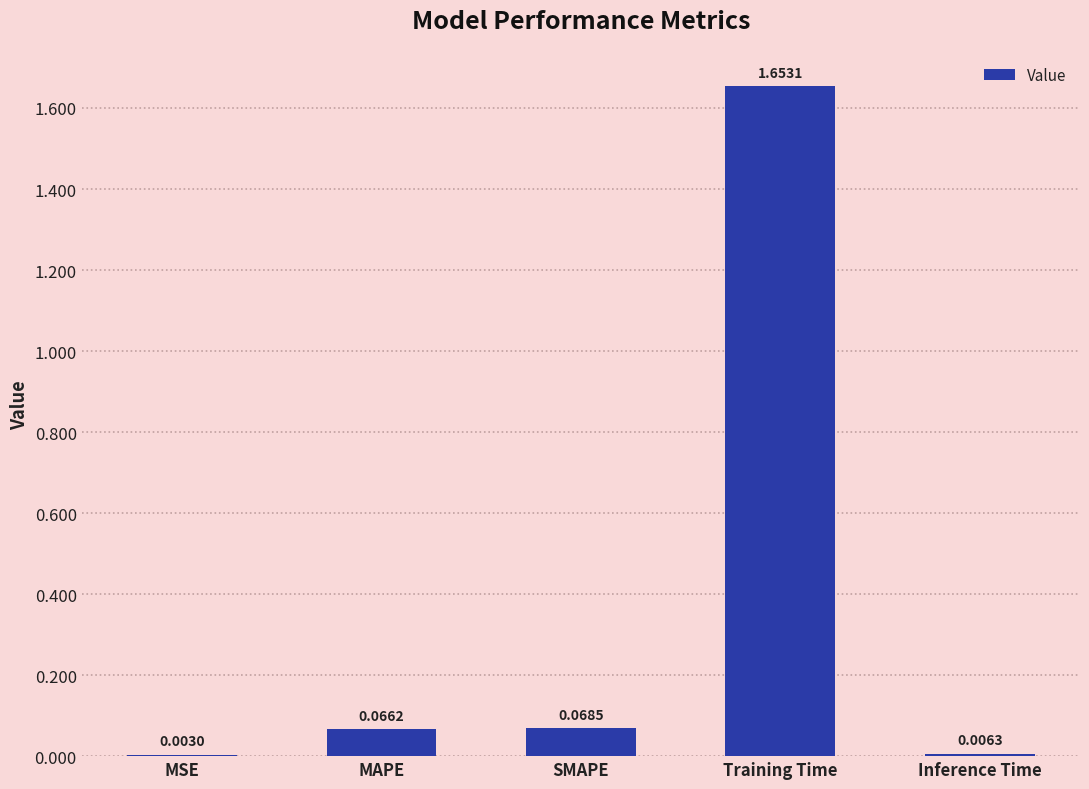

Which label corresponds to the largest value in the chart?

Training Time